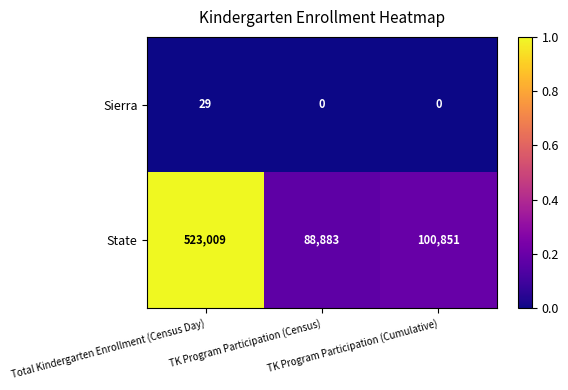

List the series in order of their peak value, lowest first.

Sierra, State